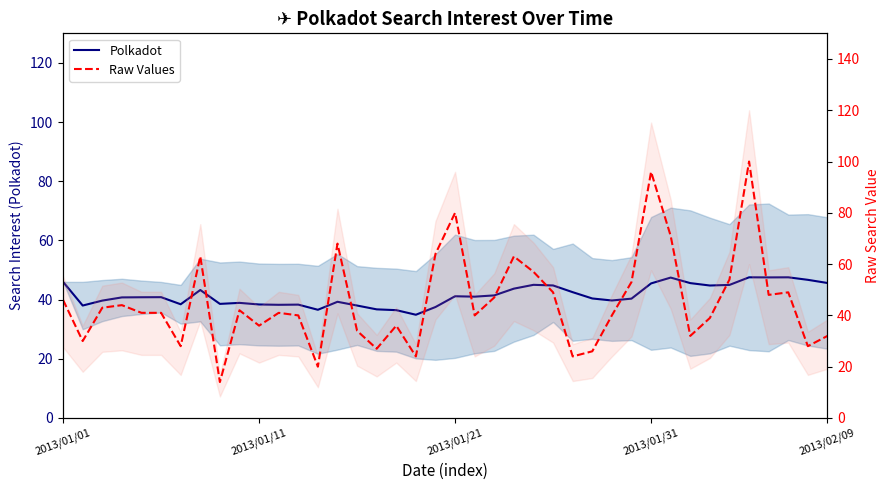

True or false: Polkadot and Raw Values cross at least once.

True